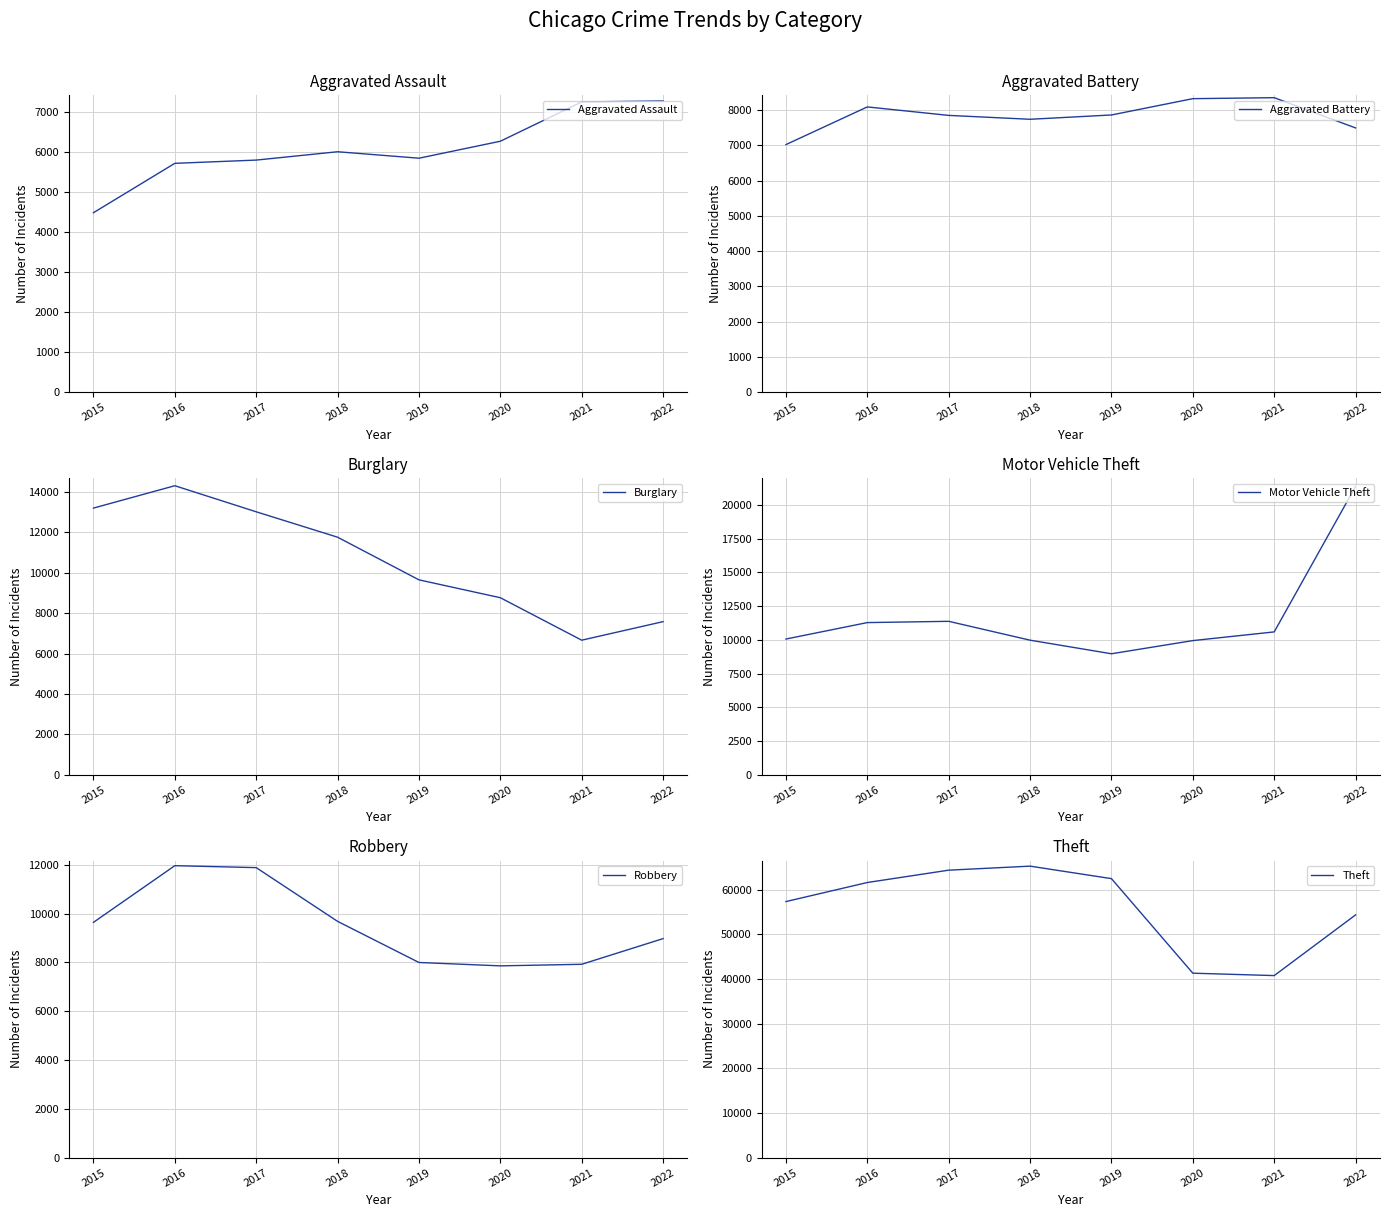

Read the Robbery value at 2015, to the nearest 50.

9650